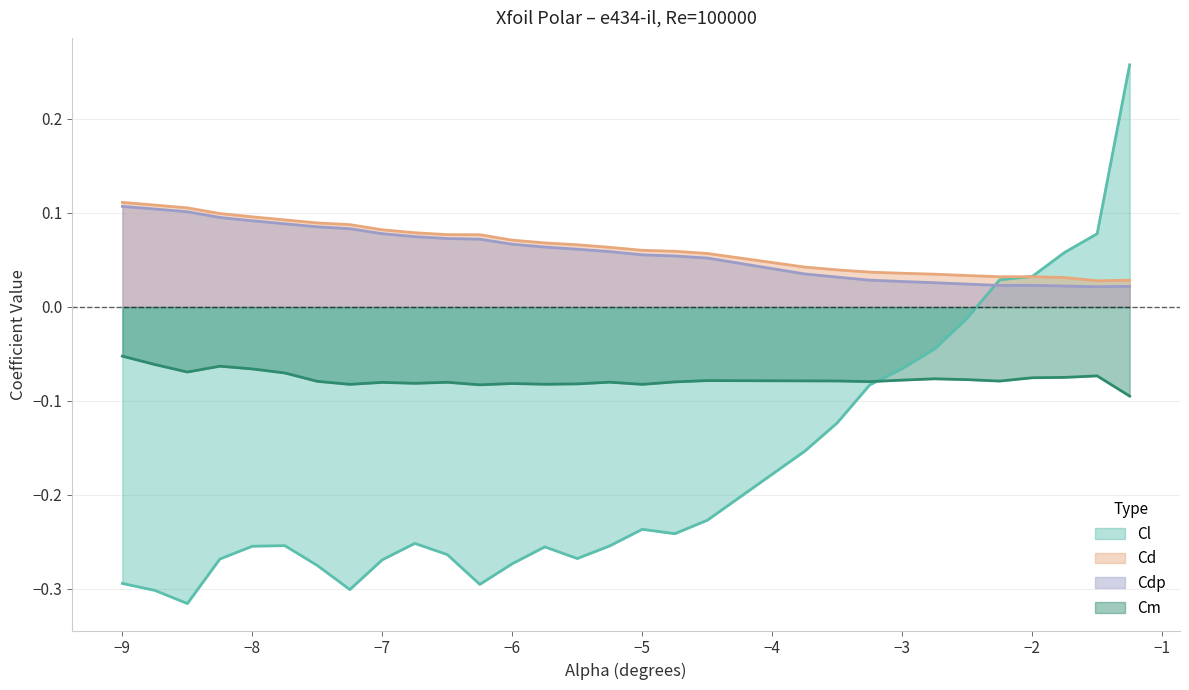

Between −3 and −2, which series saw the biggest shift?

Cl